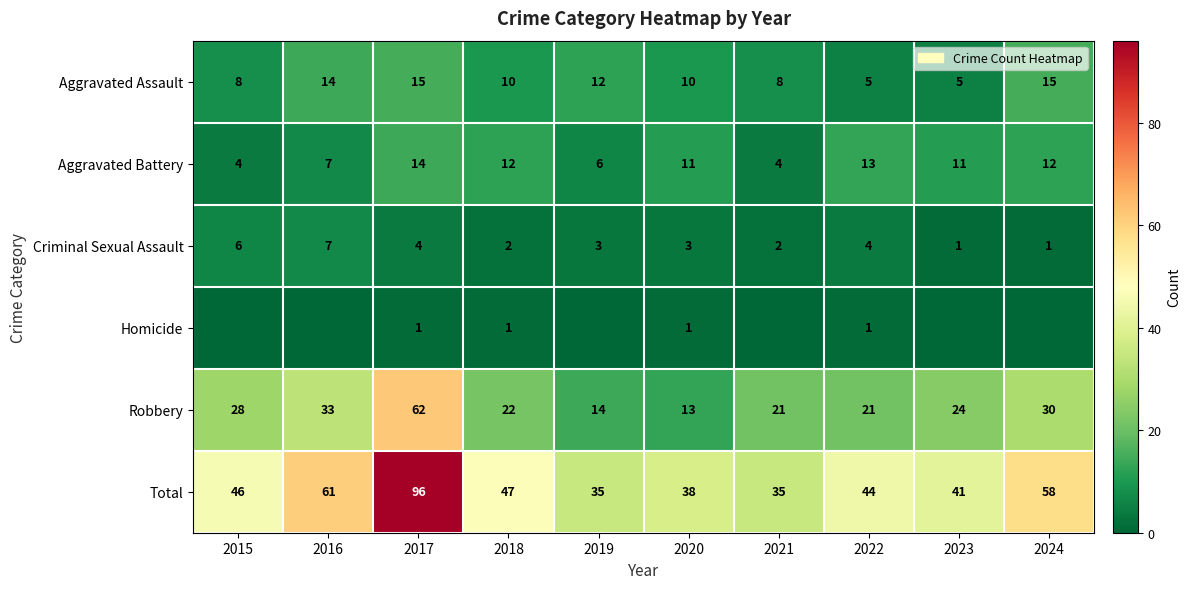

Between 2017 and 2022, which series saw the biggest shift?

Total